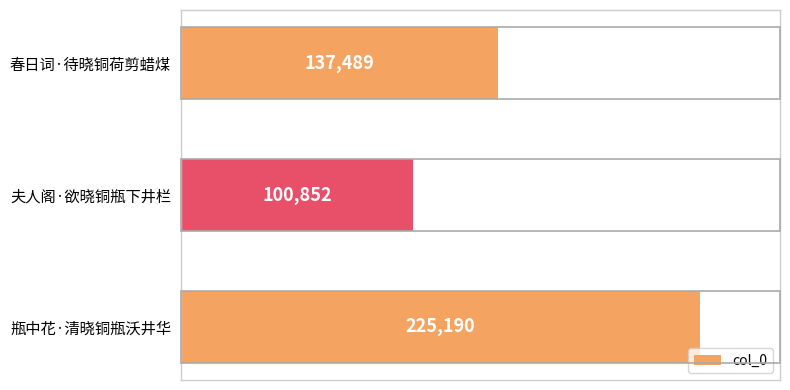

What is the sum of all values?

463531